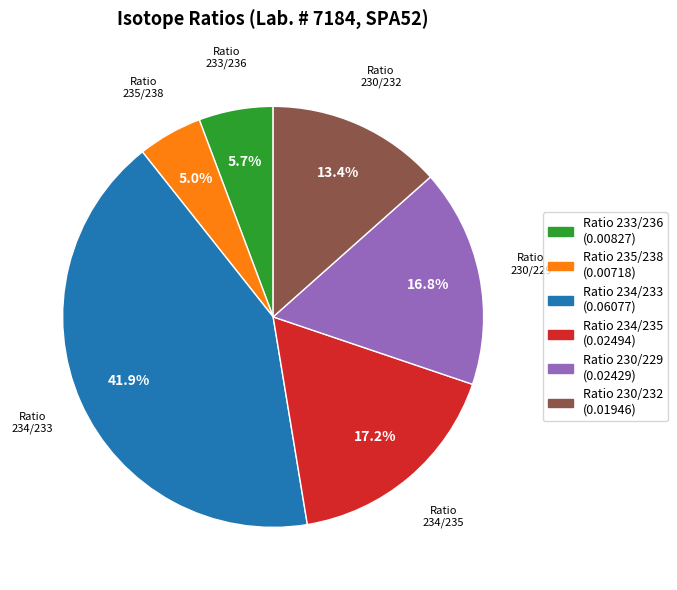

Does any single category account for the majority?

No